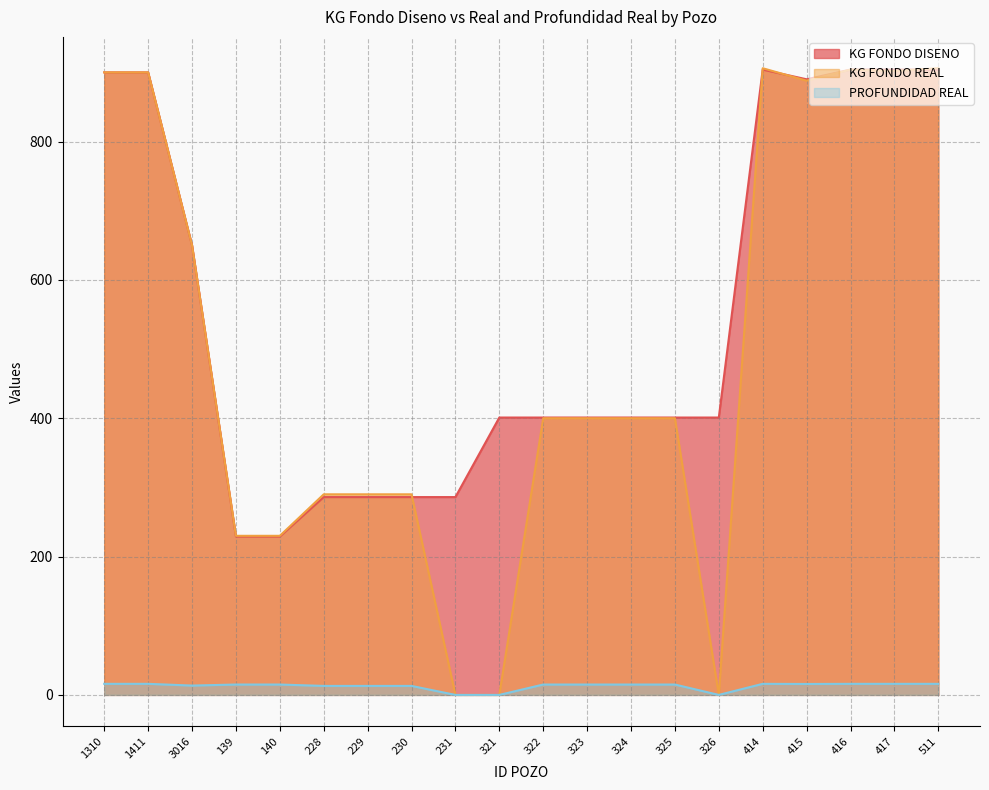

True or false: KG FONDO DISENO and PROFUNDIDAD REAL cross at least once.

False